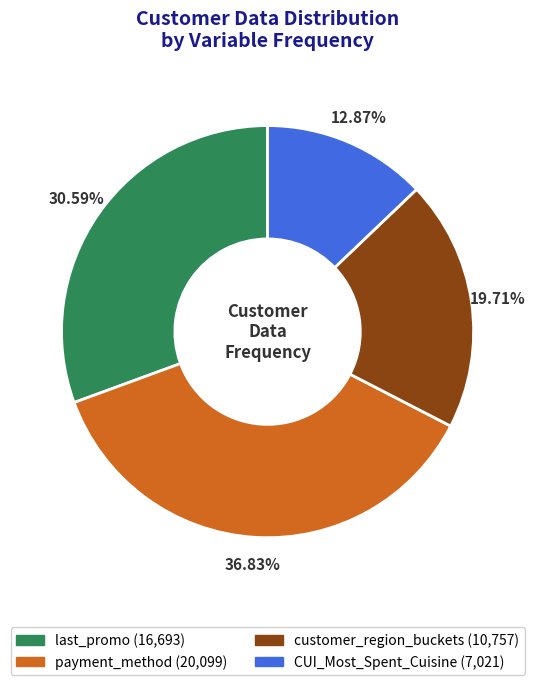

Count the number of slices in the pie.

4